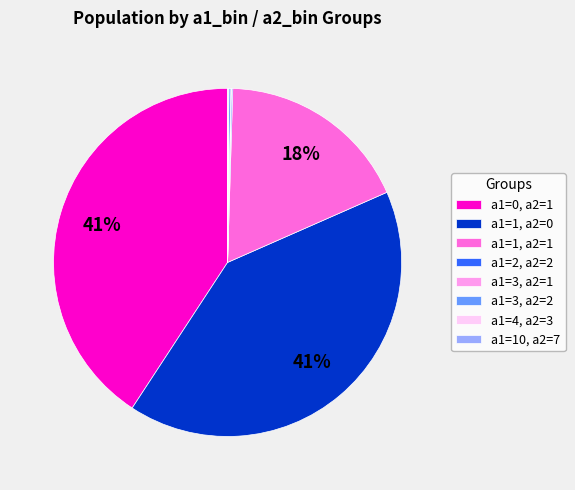

Is there a majority slice in this chart?

No